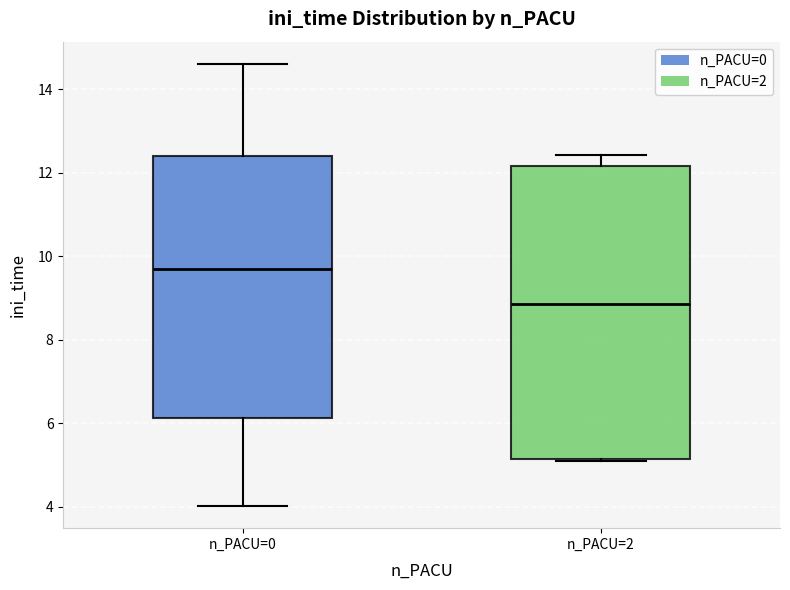

Reading left to right, read every box against the y-axis: the position of its median line, the range the box covers, and the ends of its whiskers. The values are not printed on the chart, so give them approximately, as read against the axis.

n_PACU=0: median 9.8, box 6.2 to 12.4, whiskers 4.0 to 14.6
n_PACU=2: median 8.8, box 5.2 to 12.2, whiskers 5.0 to 12.4